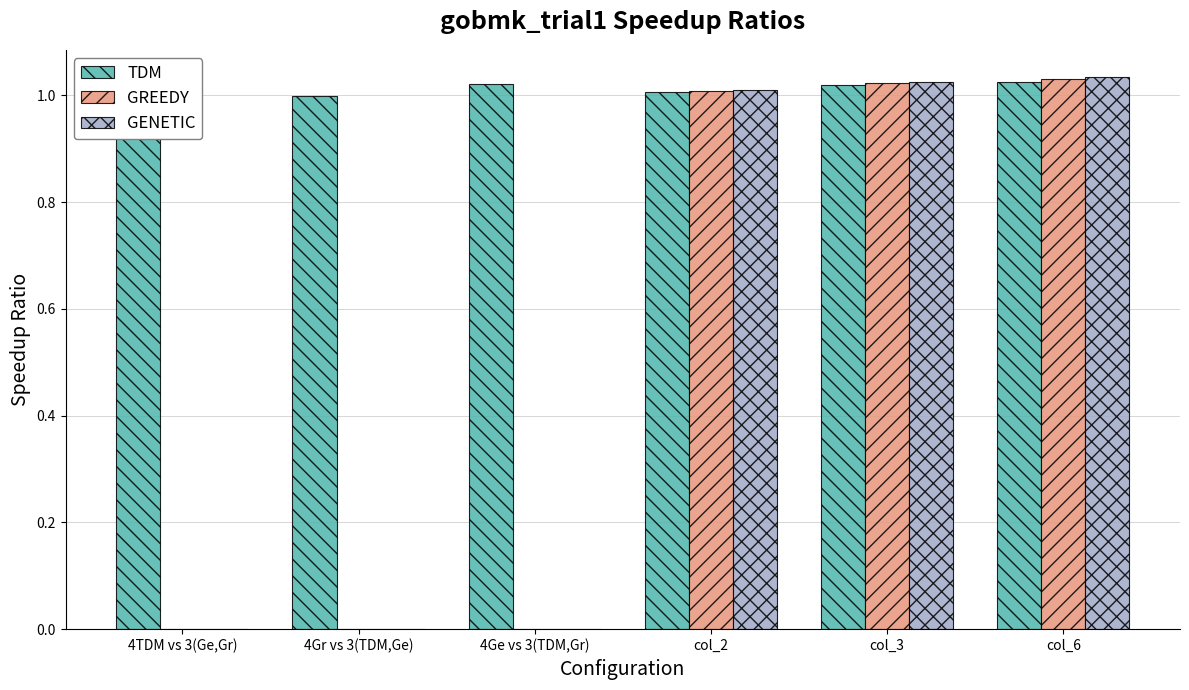

How many distinct data groups are displayed?

3